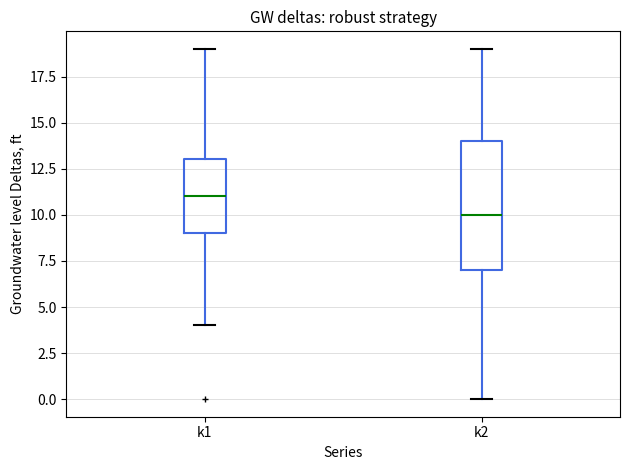

Where does the median line of the box for k2 sit on the y-axis? The values are not printed on the chart, so give them approximately, as read against the axis.

10